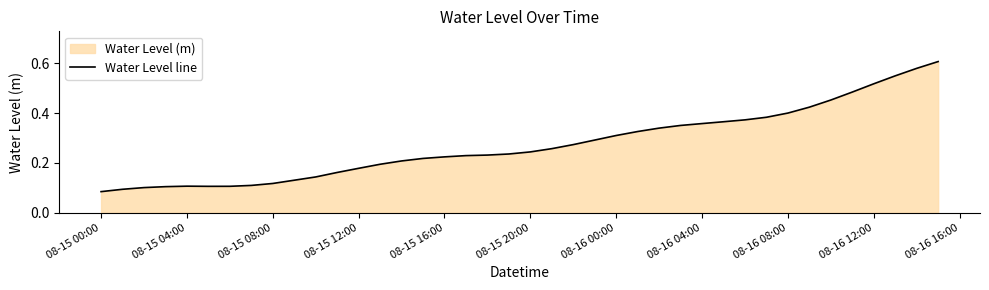

How many lines are shown in the chart?

1